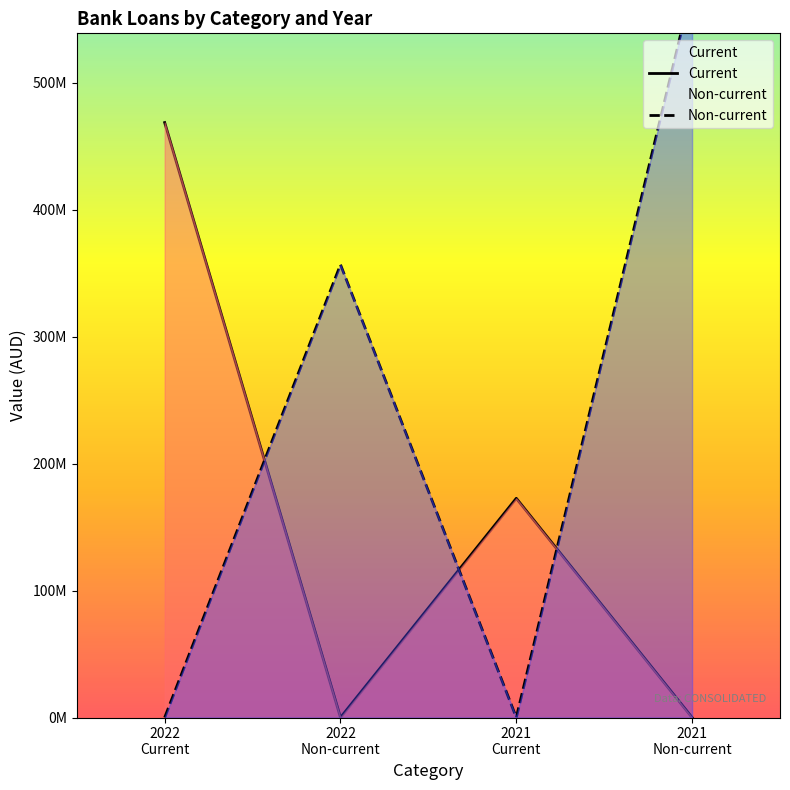

Does the chart display data point markers on the line(s)?

No